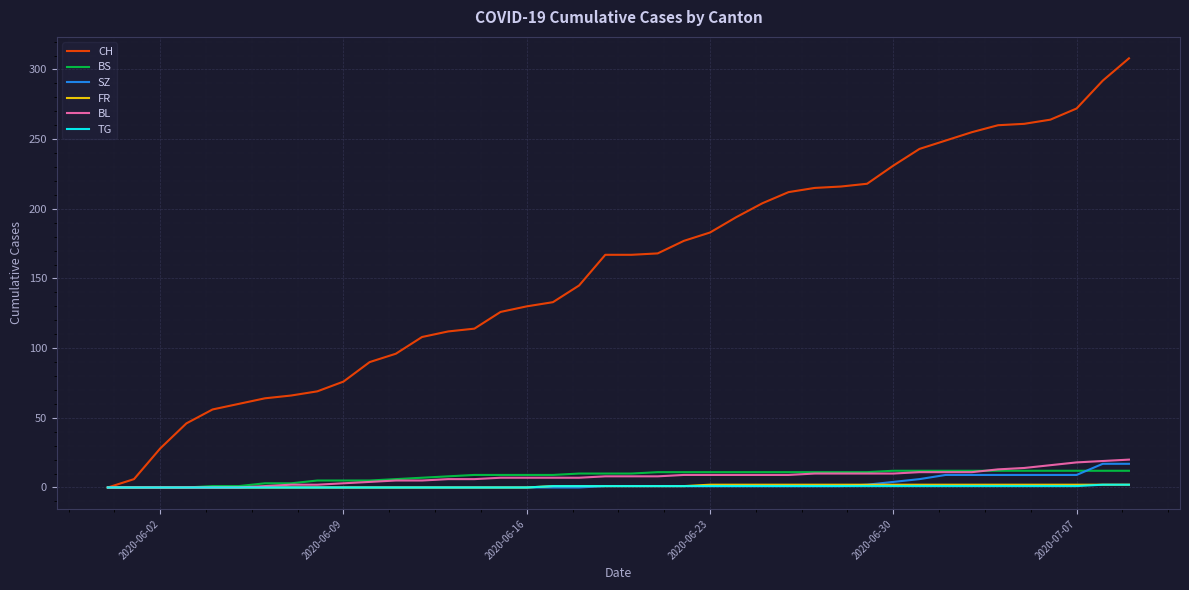

Which series has the largest total across all categories?

CH